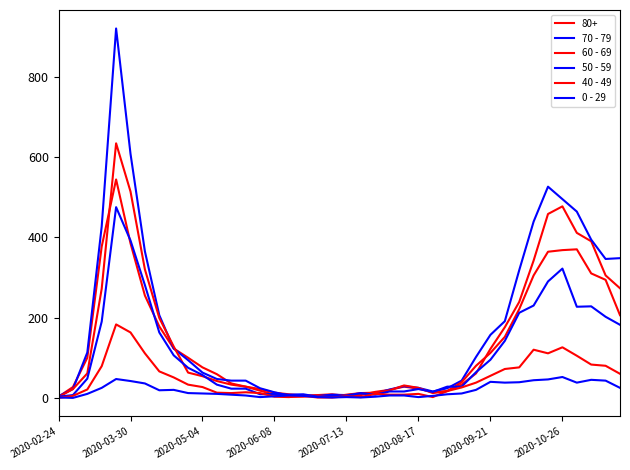

How many lines are shown in the chart?

6